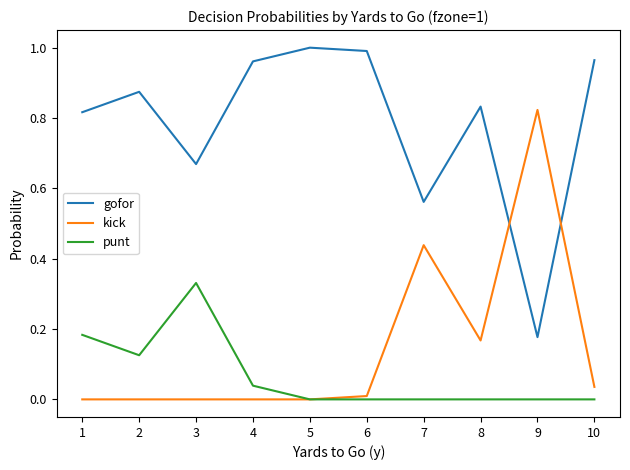

Which category has the highest value in the kick series?

9